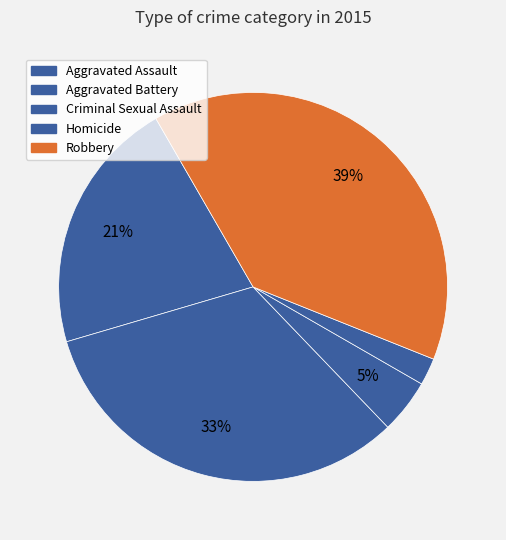

Approximately how many times larger is the value at Criminal Sexual Assault compared to Homicide?

2.0